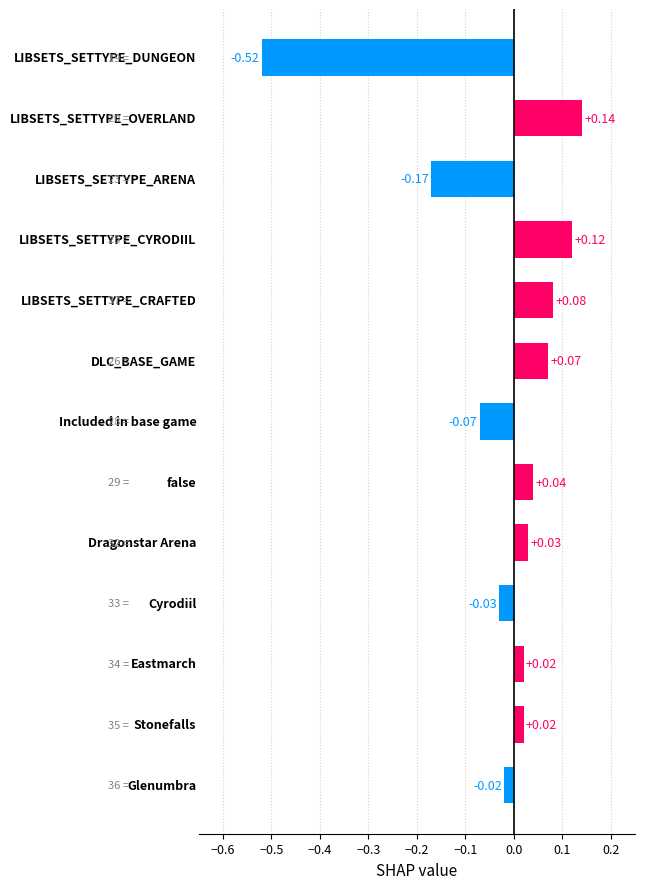

Are the bars horizontal?

Yes